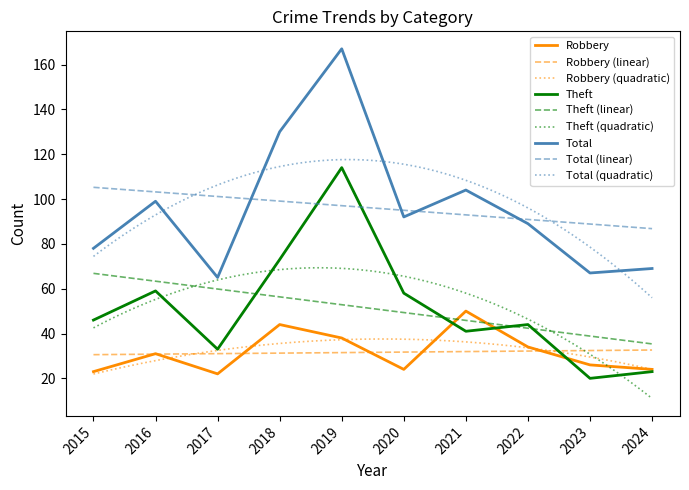

What is the average value of the Total series?

96